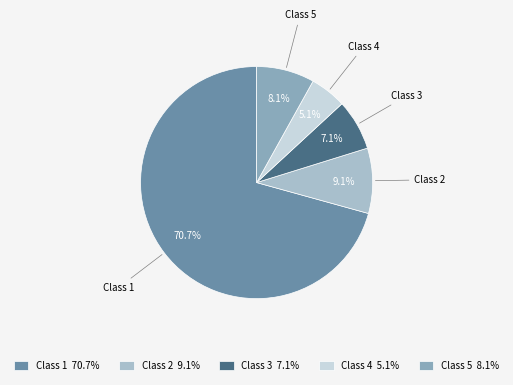

Approximately how many times larger is the value at Class 5 compared to Class 2?

0.9